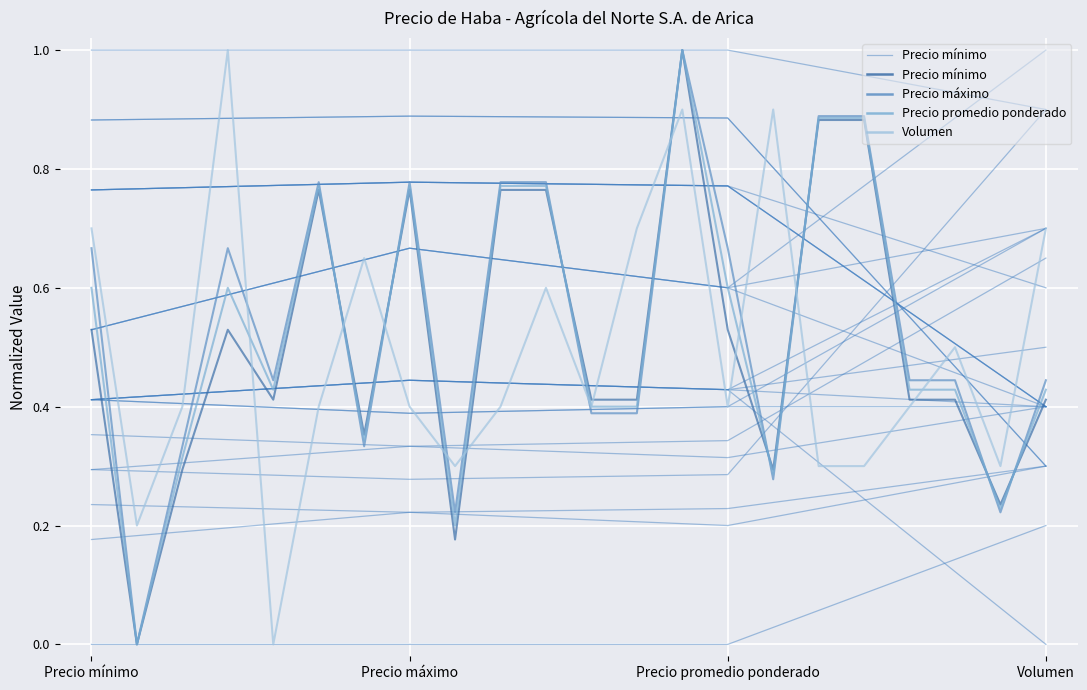

Which has a higher value, Precio mínimo or Precio promedio ponderado?

Precio promedio ponderado